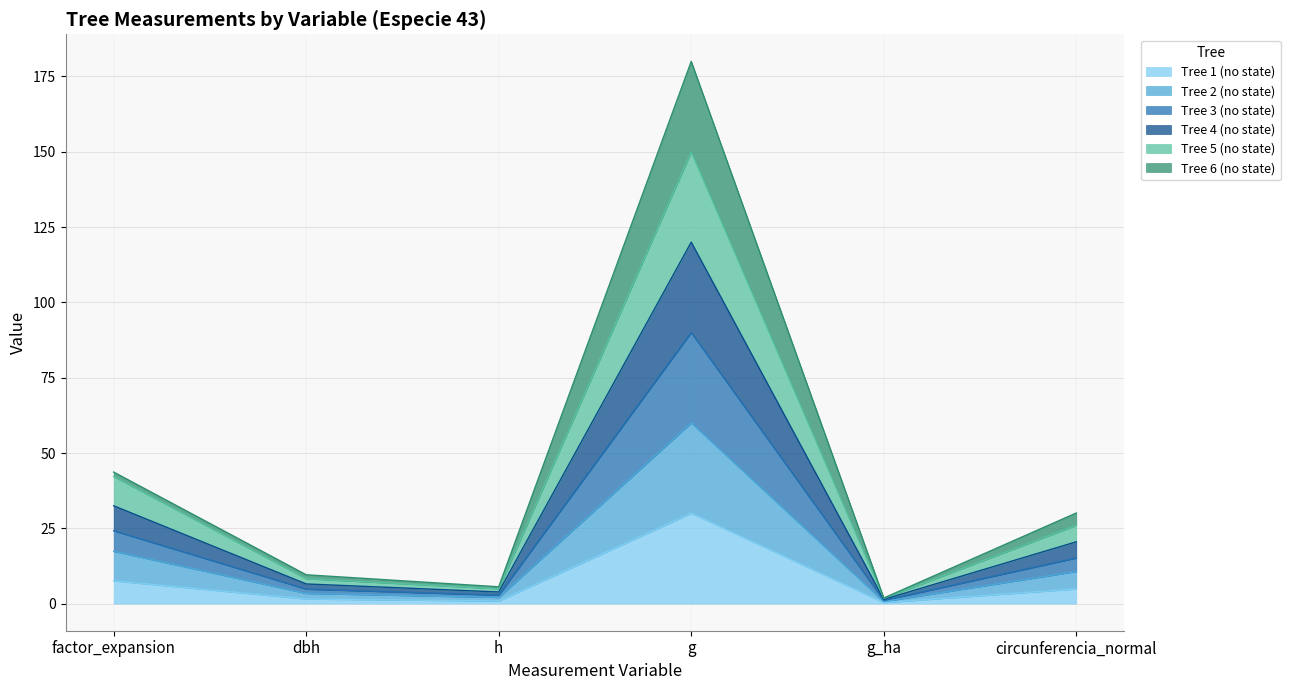

At which label does Tree 1 (no state) reach its peak?

g